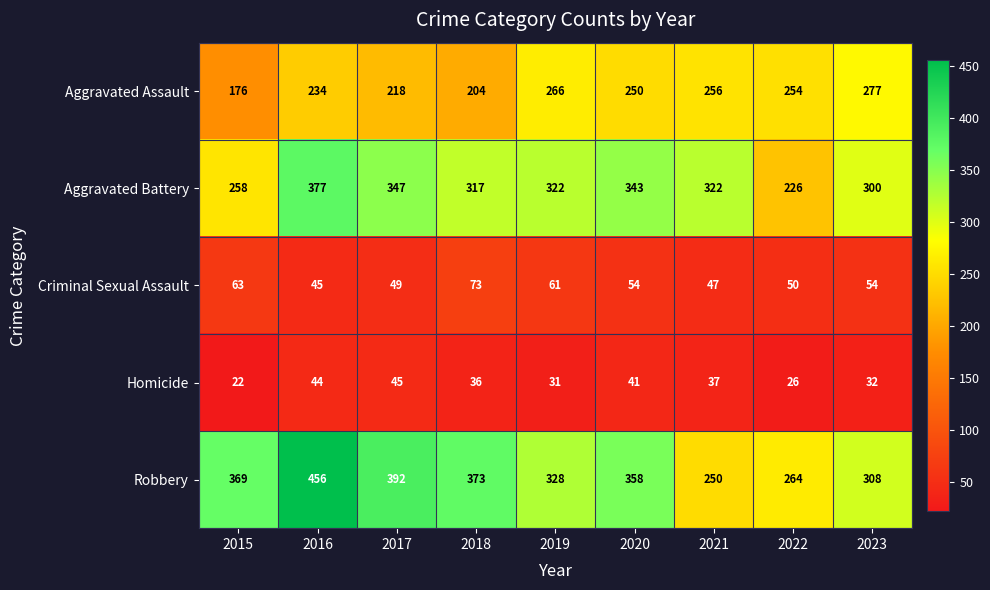

Read the Aggravated Battery value at 2023.

300